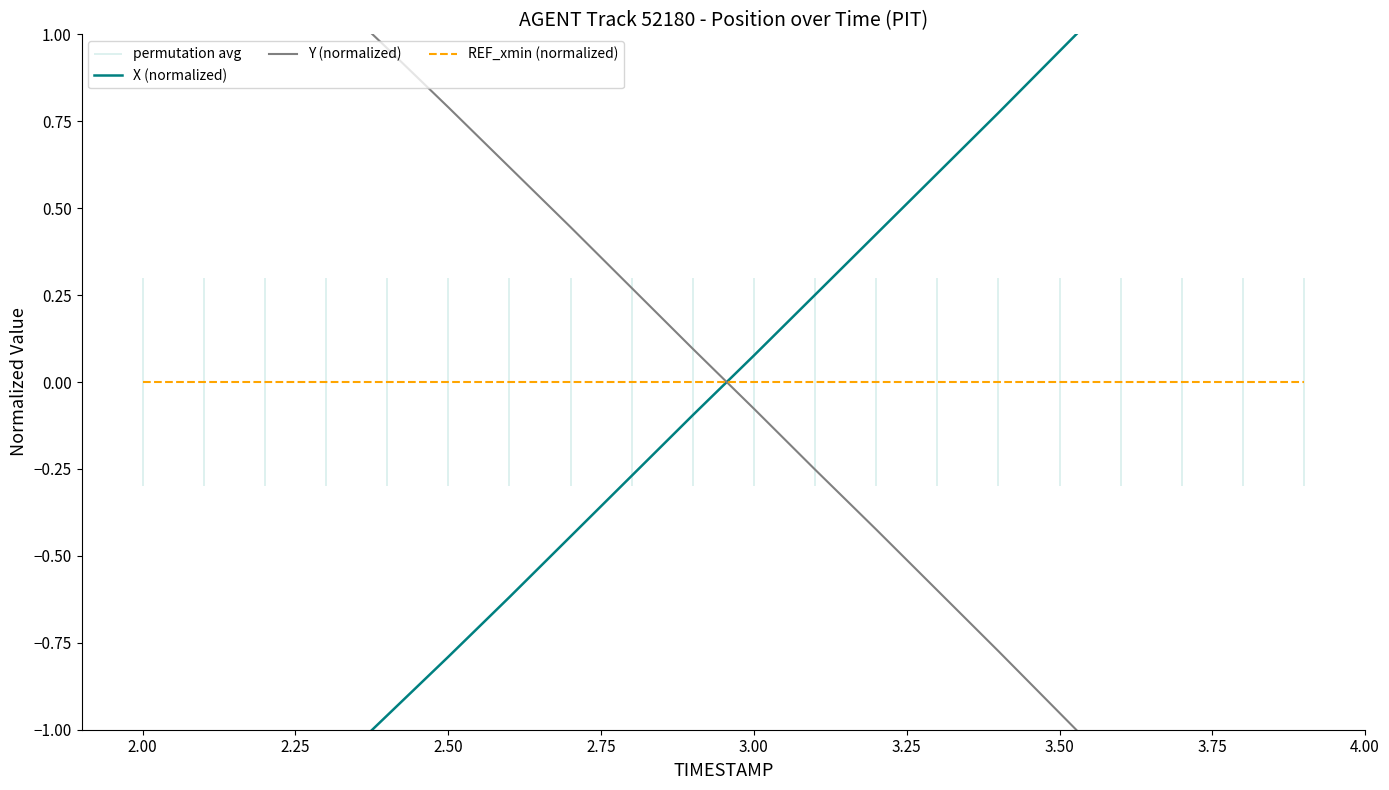

How many intersections are there between X (normalized) and Y (normalized)?

1